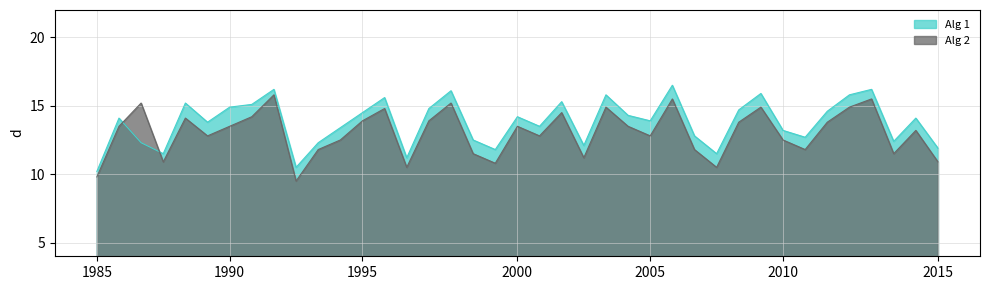

Which category has the lowest value in the Alg 1 series?

1985